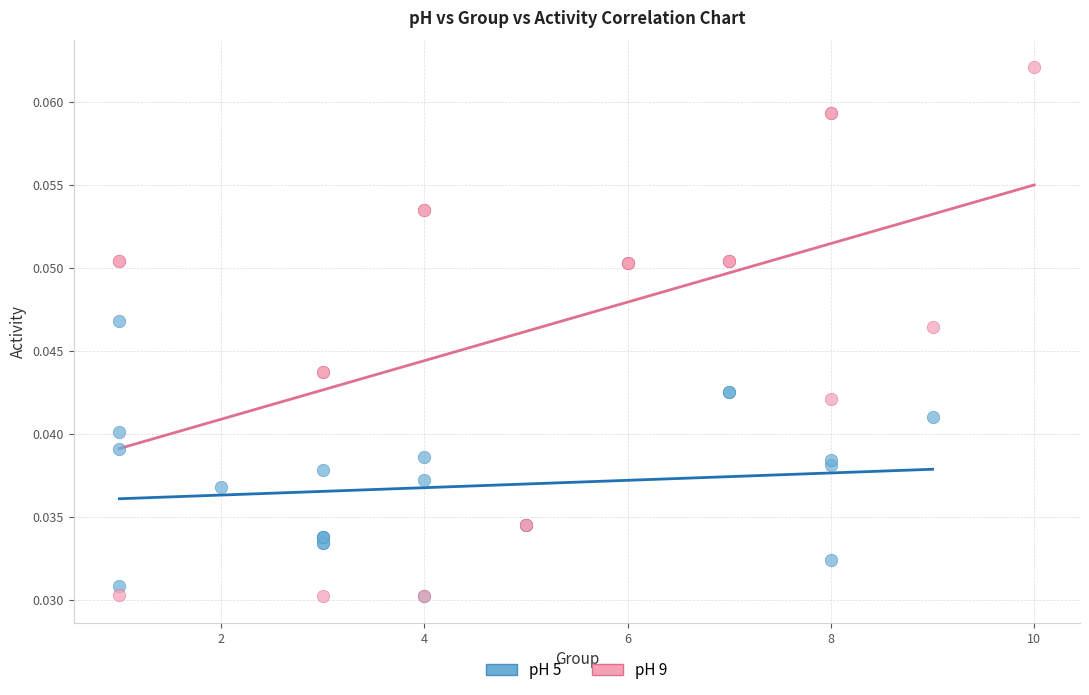

Which series reaches the maximum Y coordinate?

pH 9